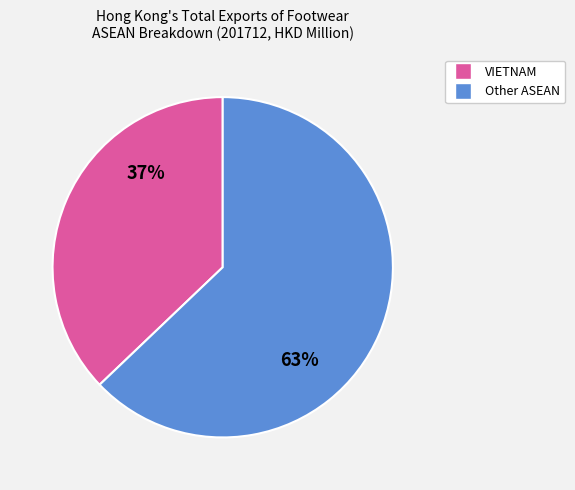

Is there any slice that represents more than half of the pie?

Yes